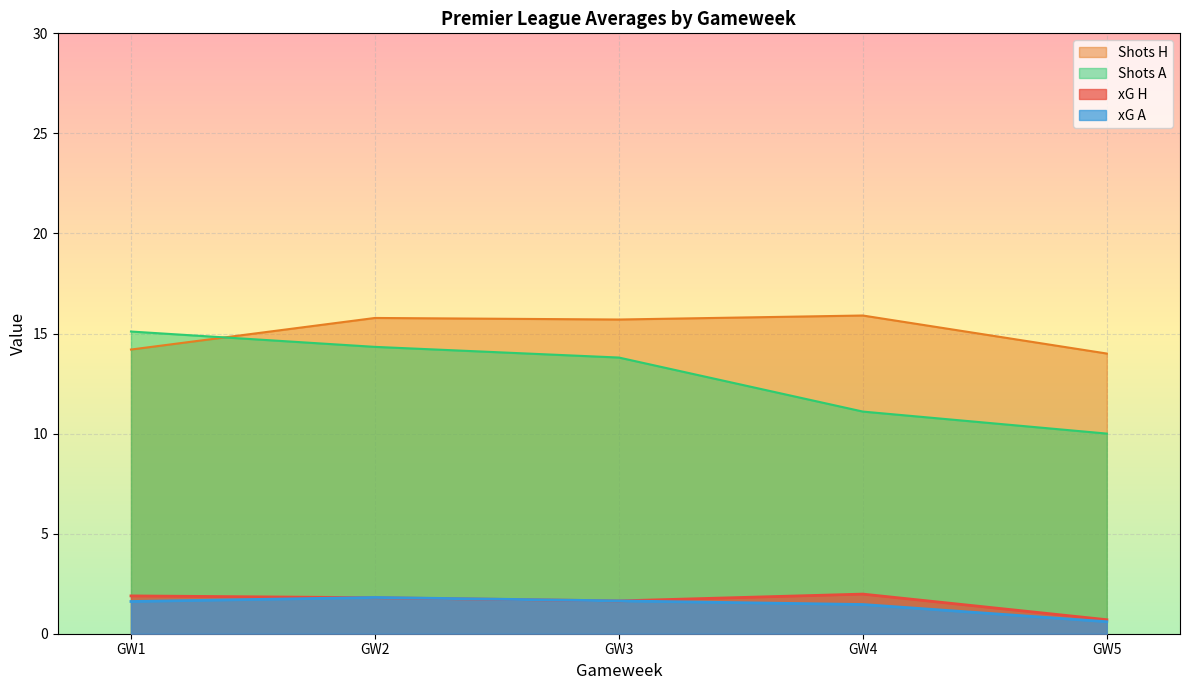

How many categories are shown in the chart?

5